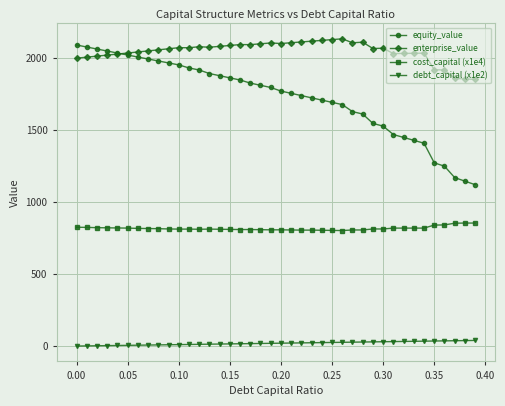

At how many categories does at least one series exceed 518?

40